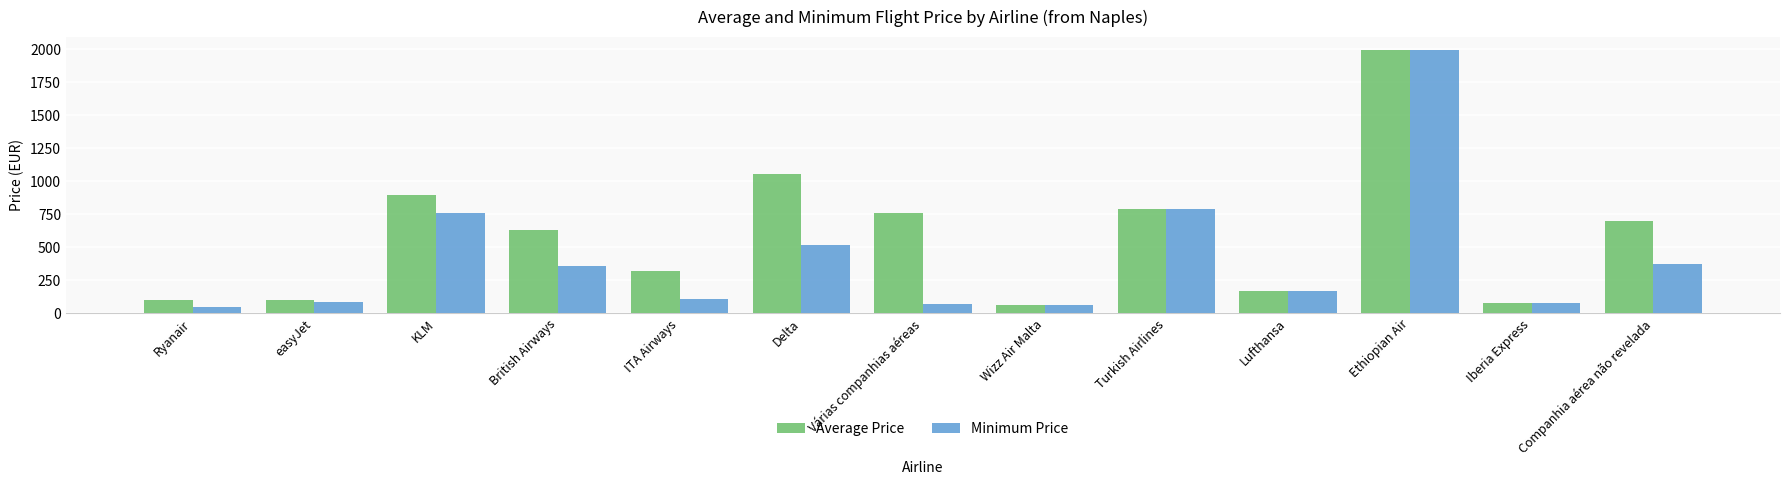

What is the difference between the highest and lowest values at Companhia aérea não revelada?

329.2